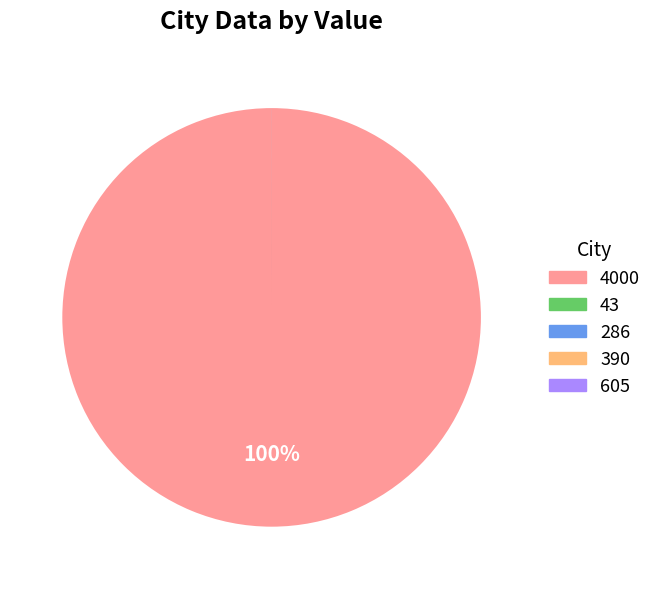

Is there a majority slice in this chart?

Yes